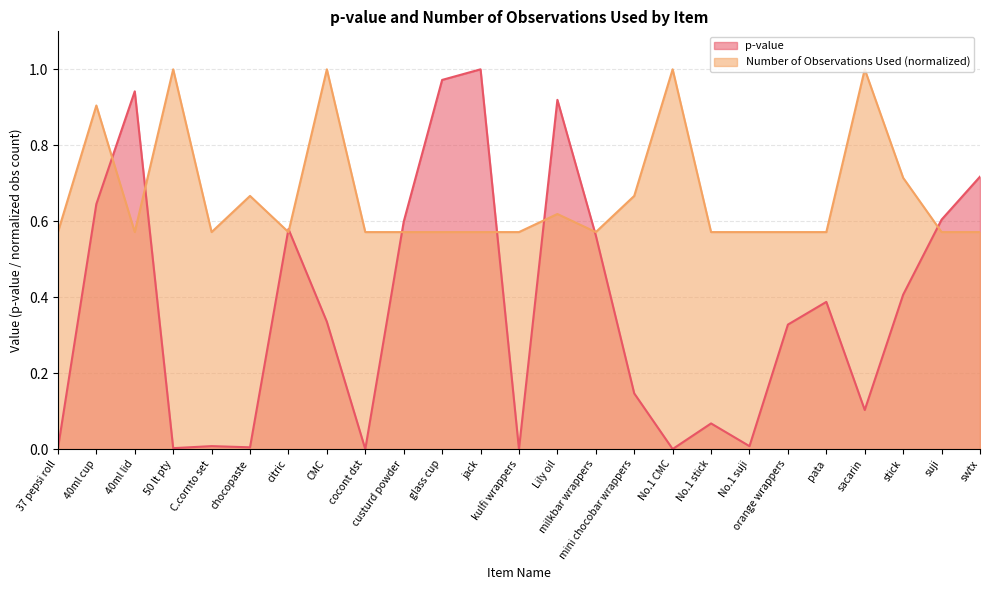

What is the maximum value for p-value?

1.0